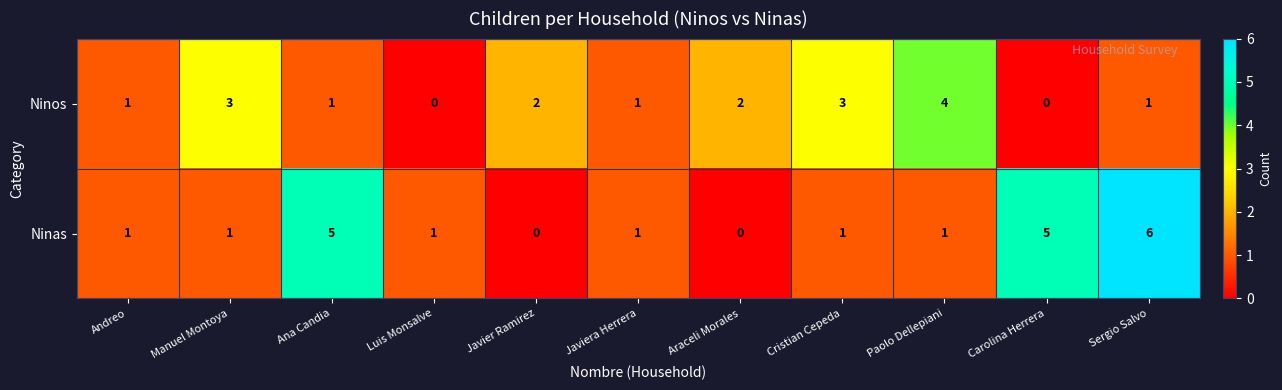

What is the total value across all series at Andreo?

2